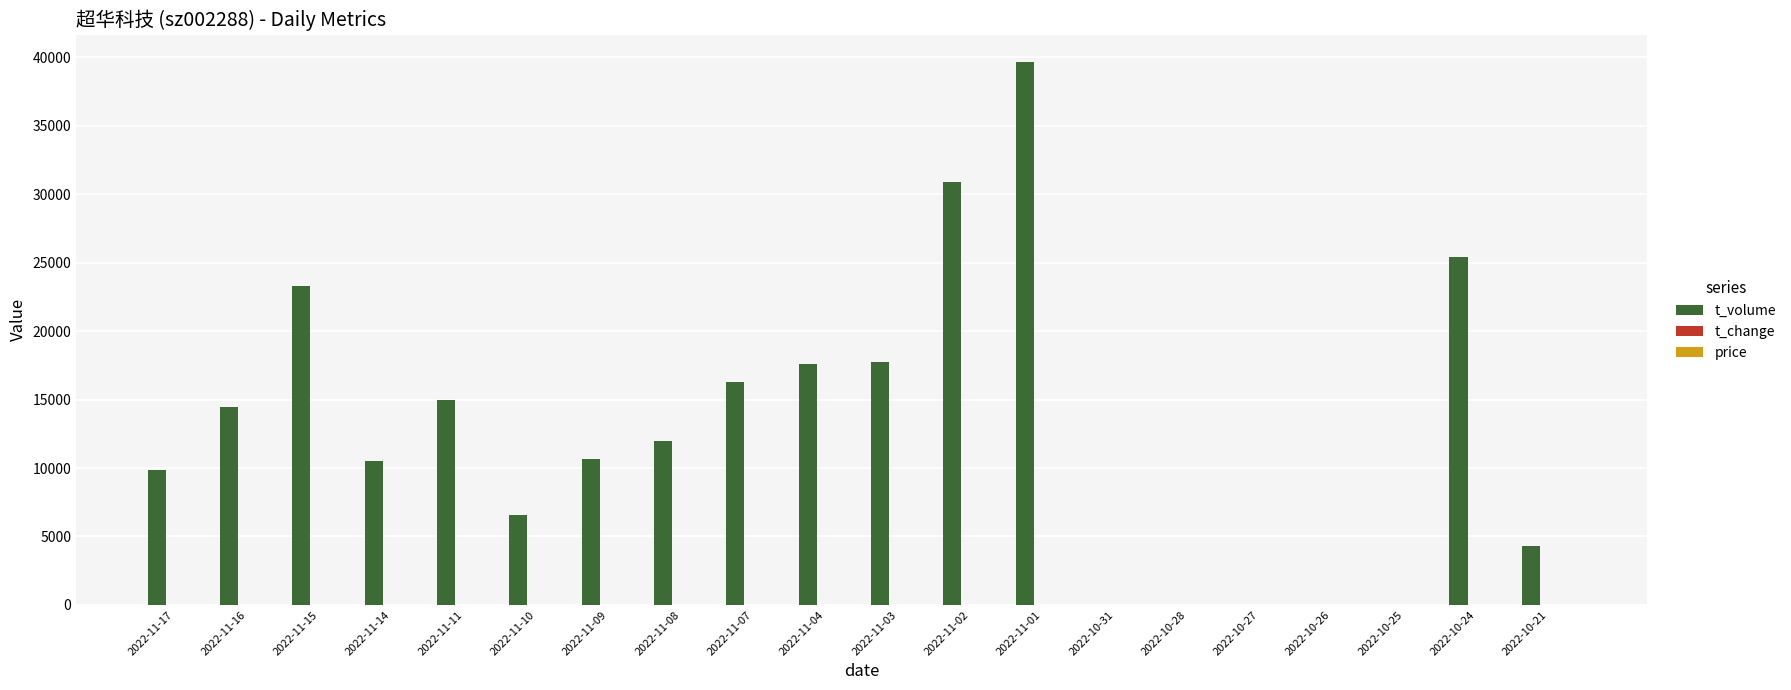

Between 2022-11-16 and 2022-10-25, which series saw the biggest shift?

t_volume